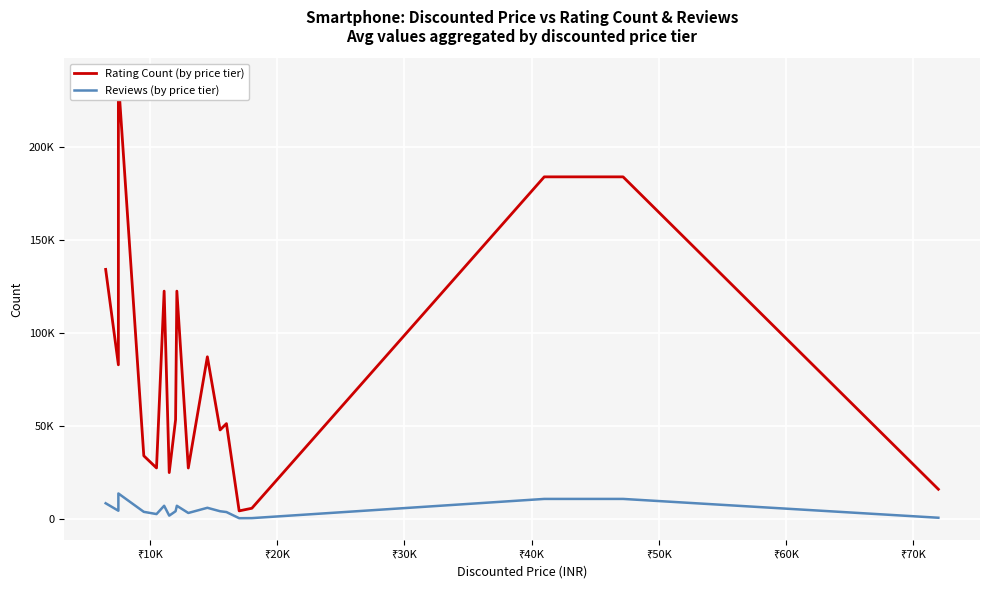

Which series has the largest total across all categories?

Rating Count (by price tier)